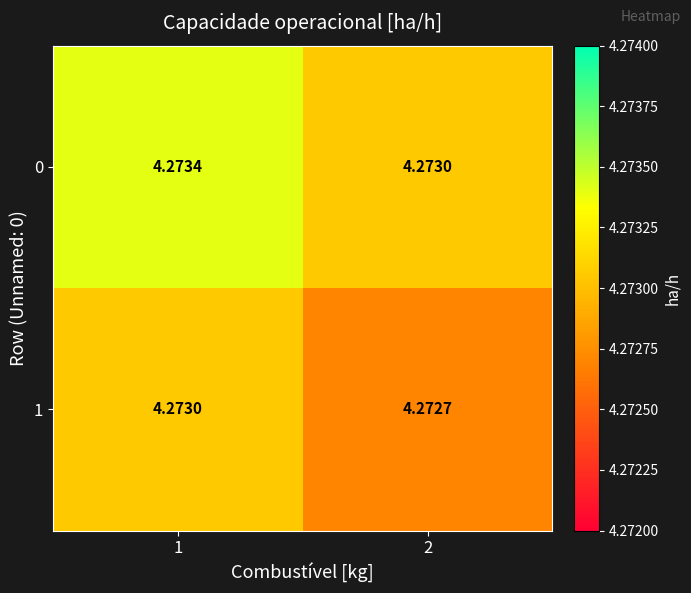

Is the value of 0 at 1 greater than the value of 1 at 2?

Yes